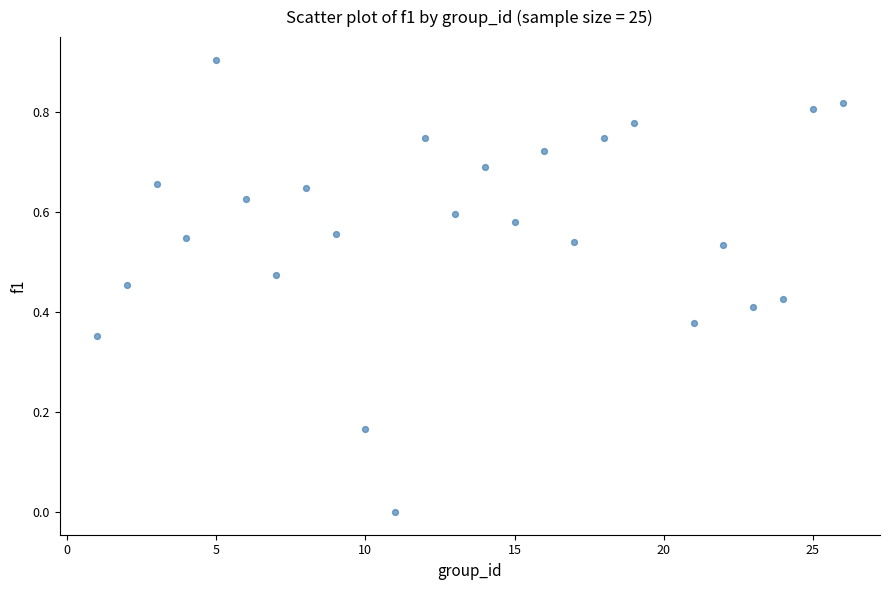

What is the range of Y values (max minus min)?

0.9